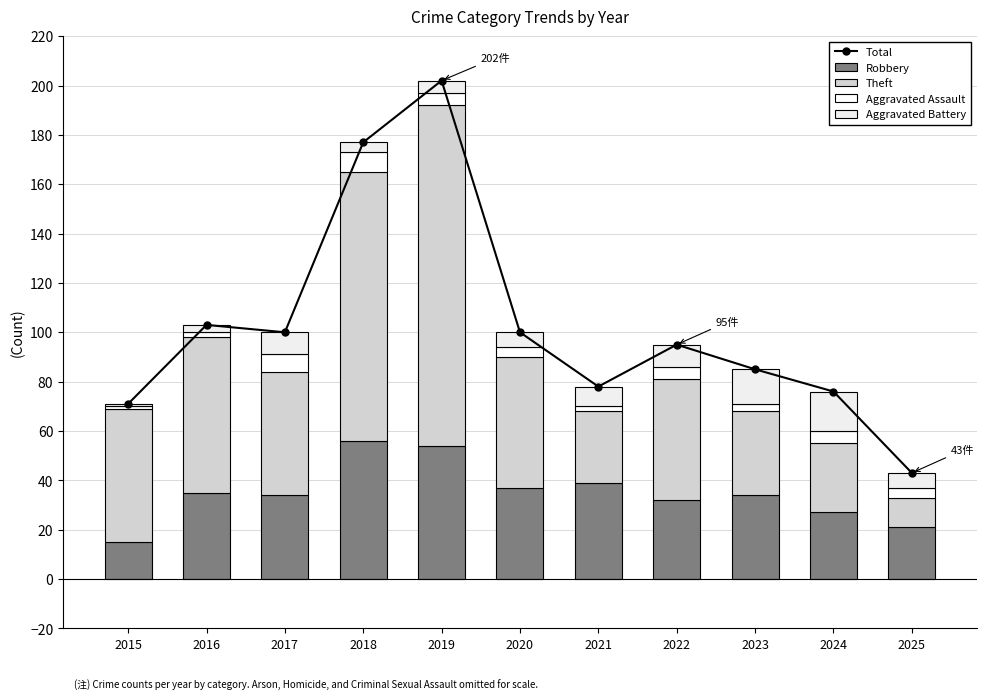

Rank the series at 2022 from highest to lowest value.

Total, Theft, Robbery, Aggravated Battery, Aggravated Assault